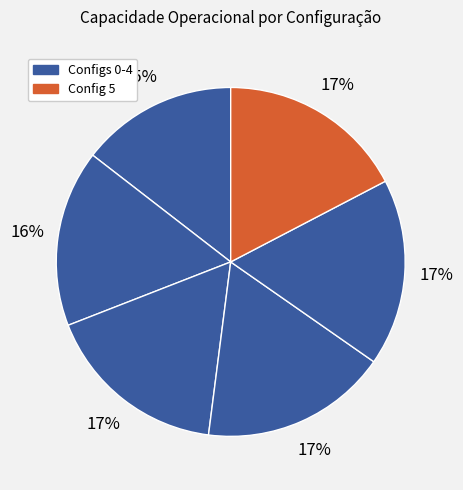

How many slices are in this pie chart?

6